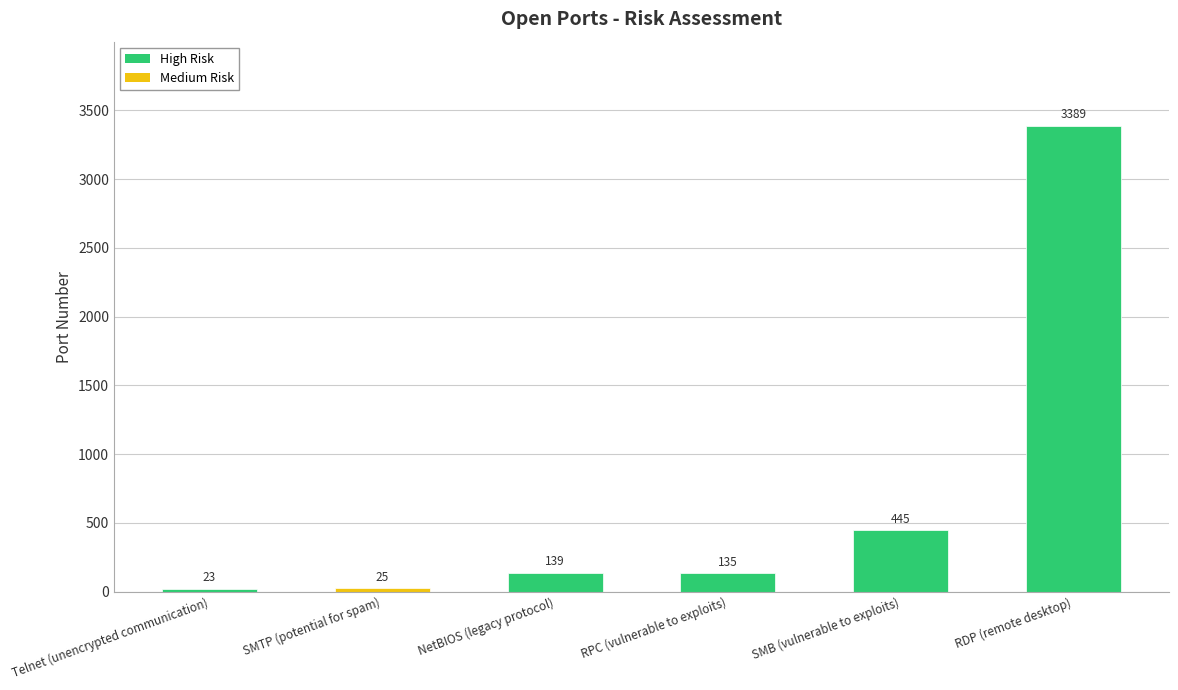

The chart shows a value of 3389 at RDP (remote desktop). True or false?

True